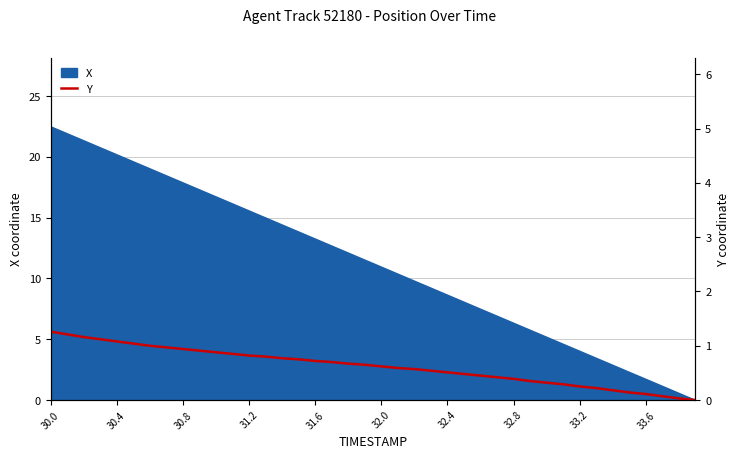

How many data points does each series have?

40